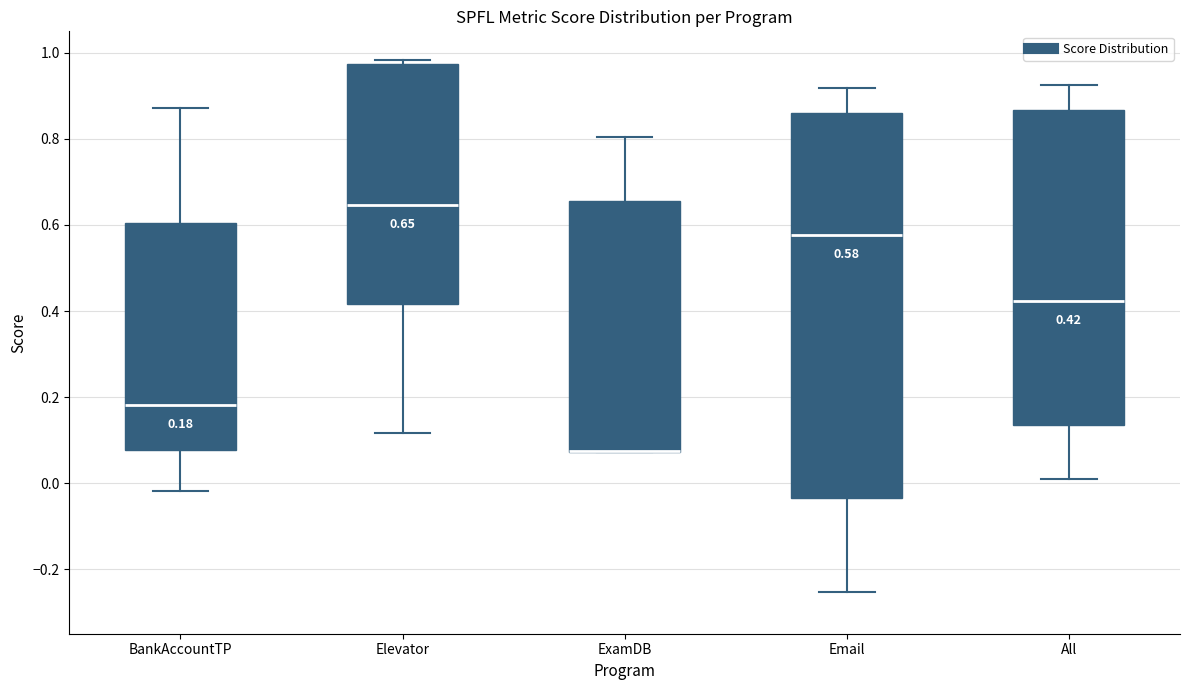

Which box is the tallest, from its lower edge to its upper edge?

Email